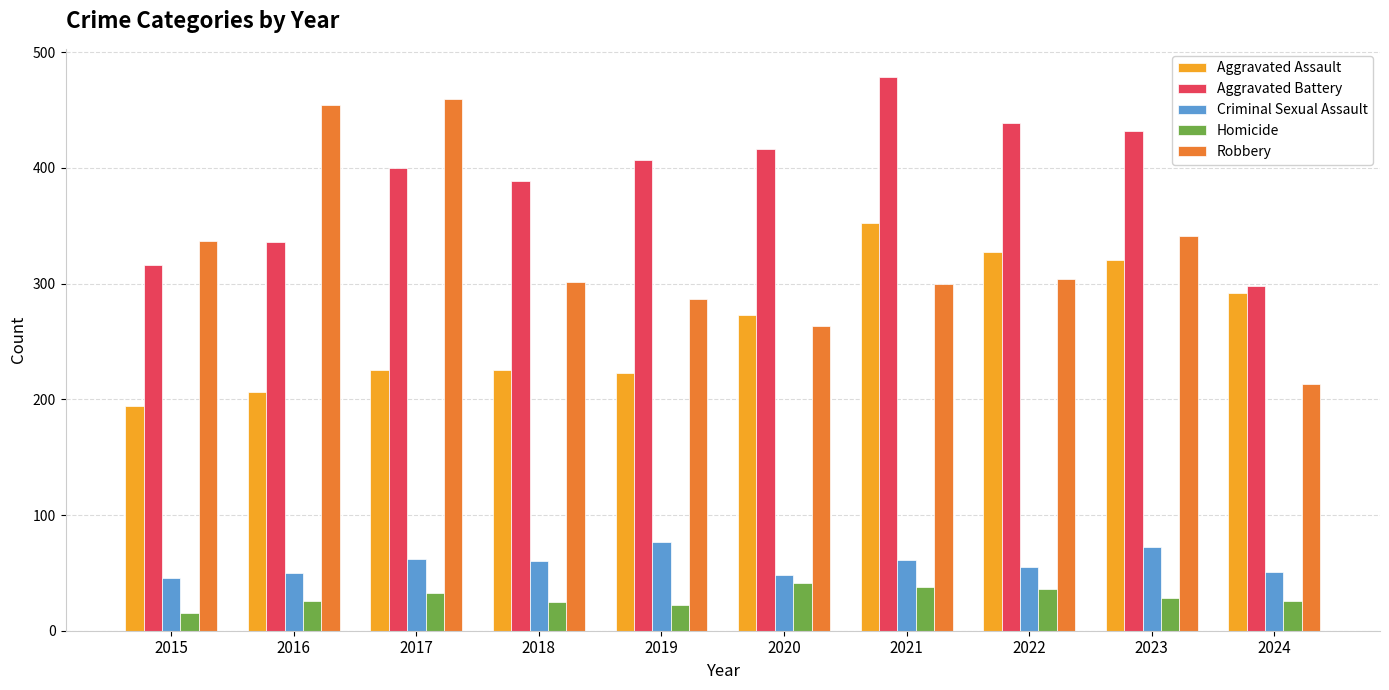

What is the spread (max minus min) of values at 2023?

404